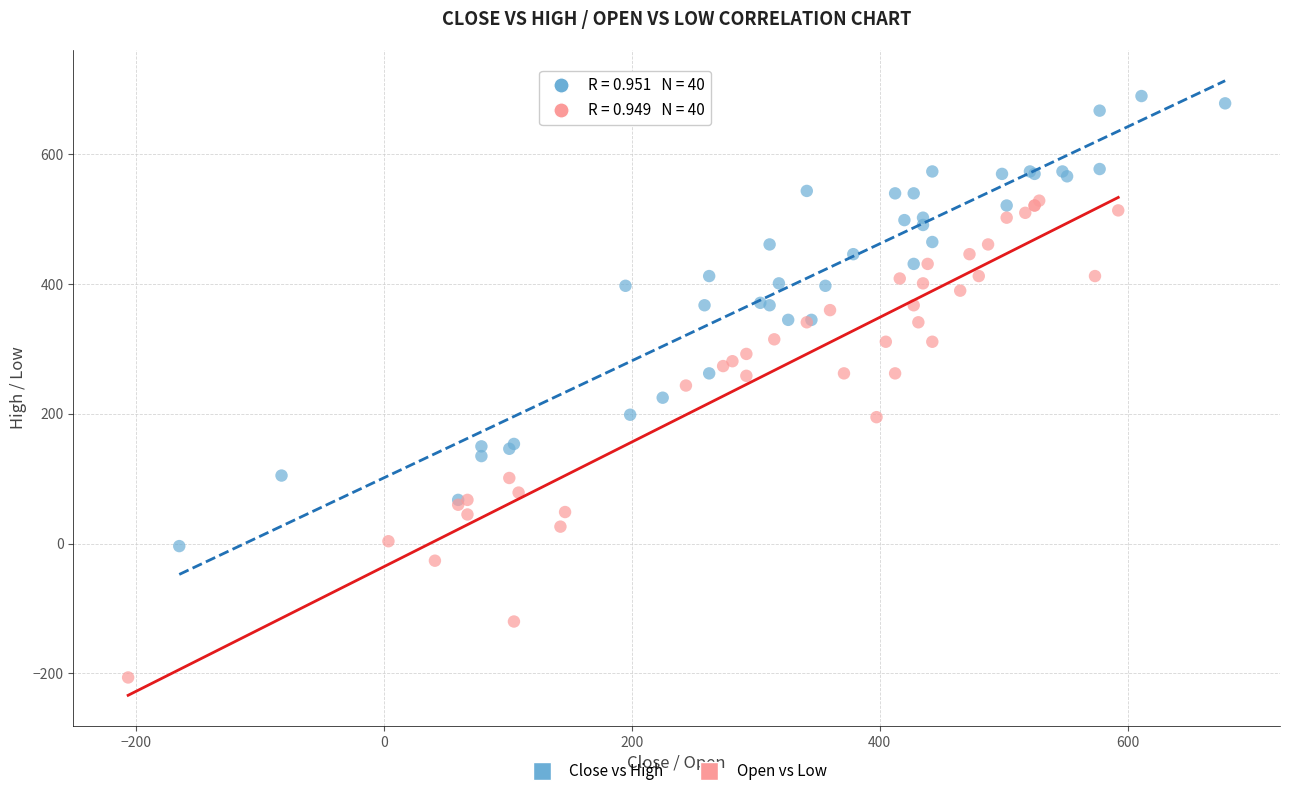

Which series contains the highest Y value?

Close vs High